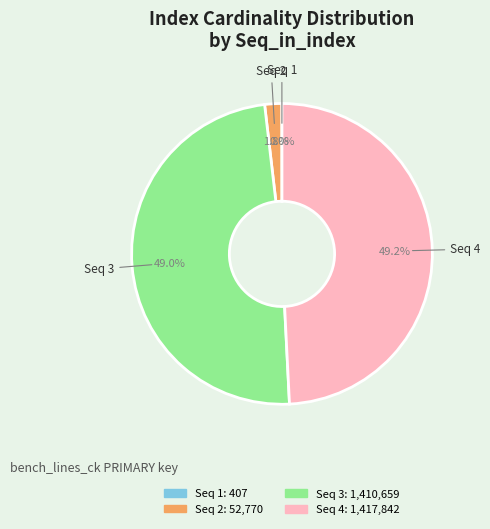

Is there any slice that represents more than half of the pie?

No